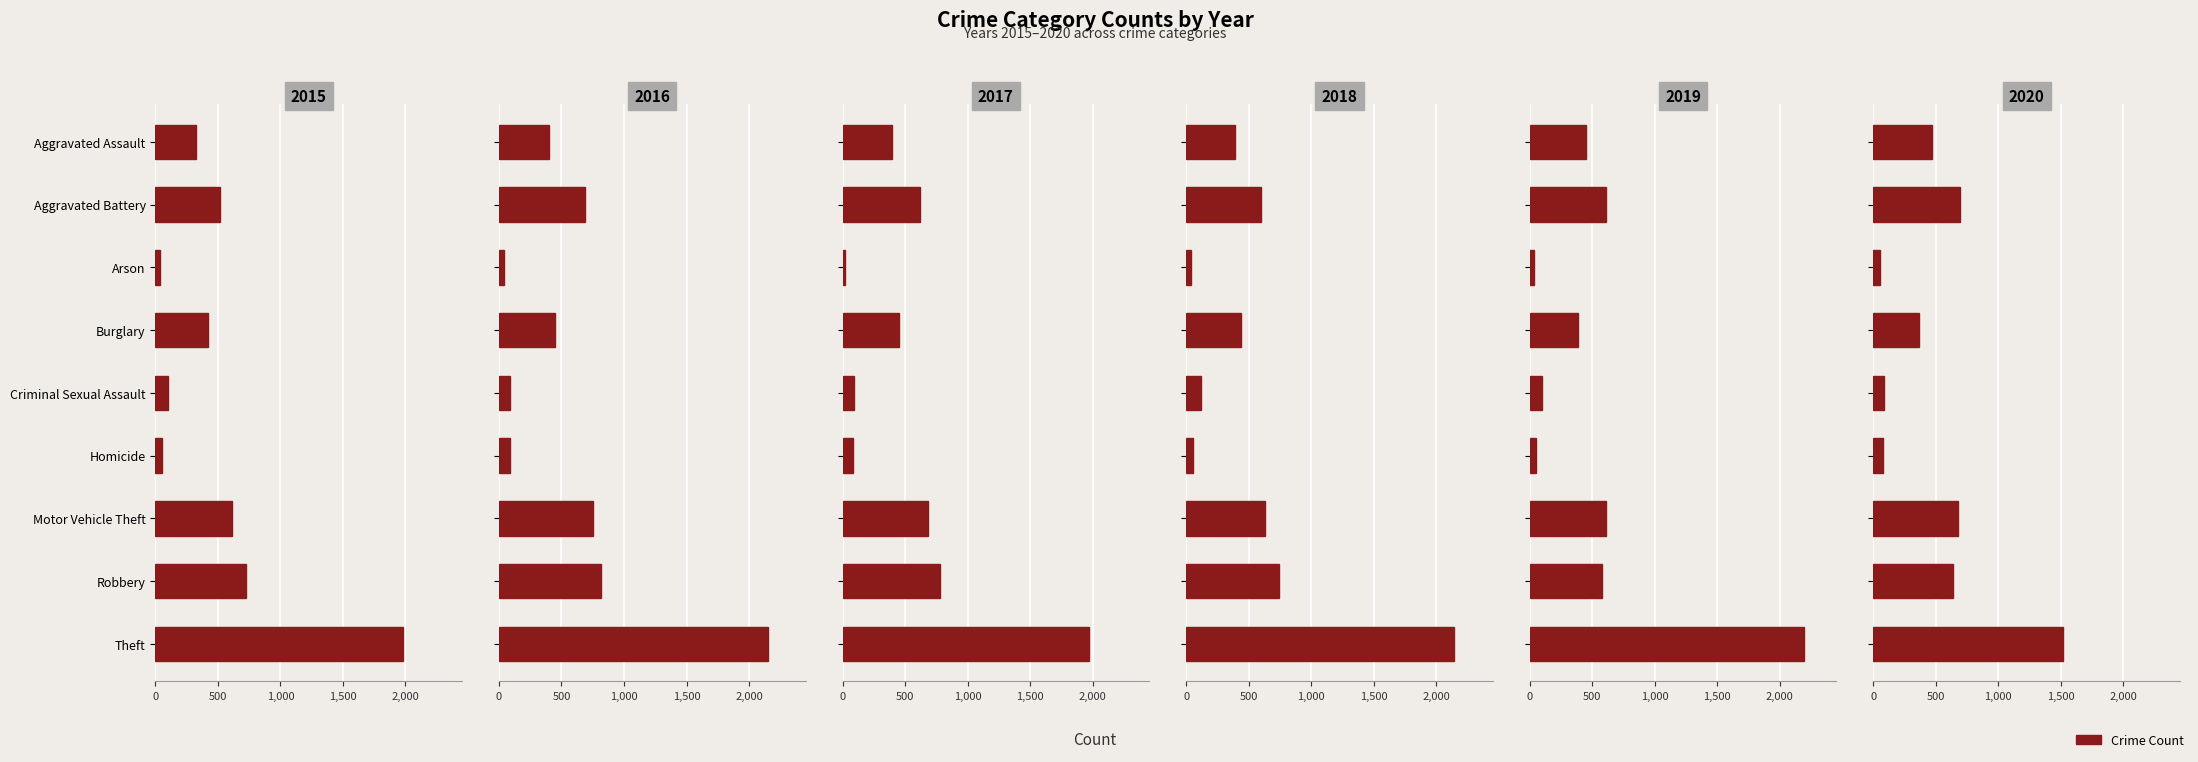

Is the value of 2020 at Arson greater than the value of 2016 at Criminal Sexual Assault?

No